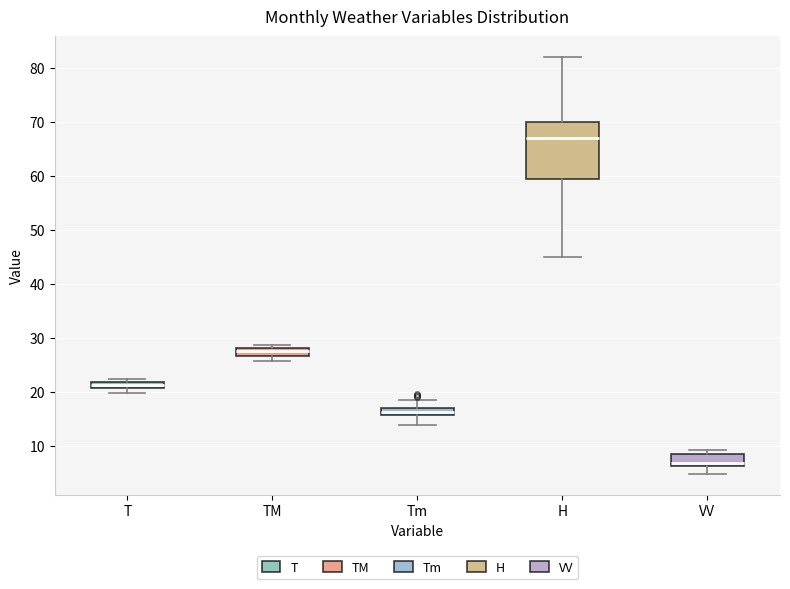

Where does the median line of the box for VV sit on the y-axis? The values are not printed on the chart, so give them approximately, as read against the axis.

7